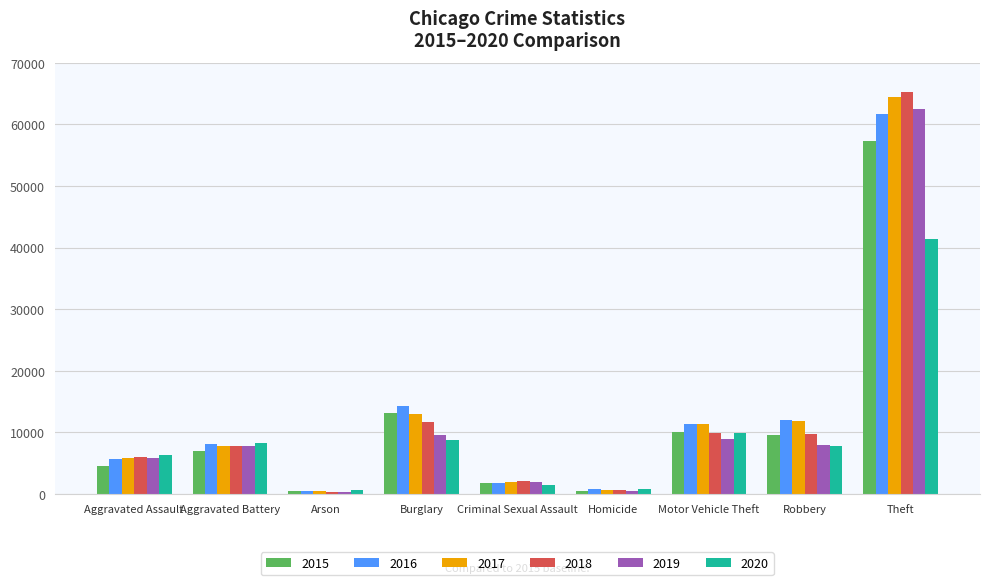

The value of 2015 at Aggravated Battery is 3020. True or false?

False